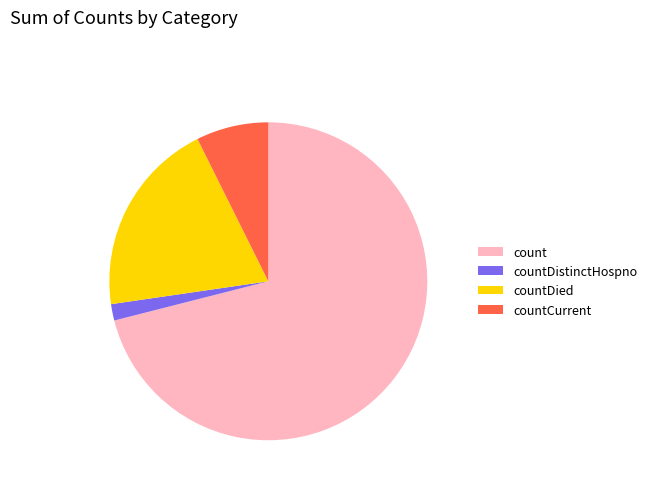

Do count and countDied together represent more than half of the pie?

Yes